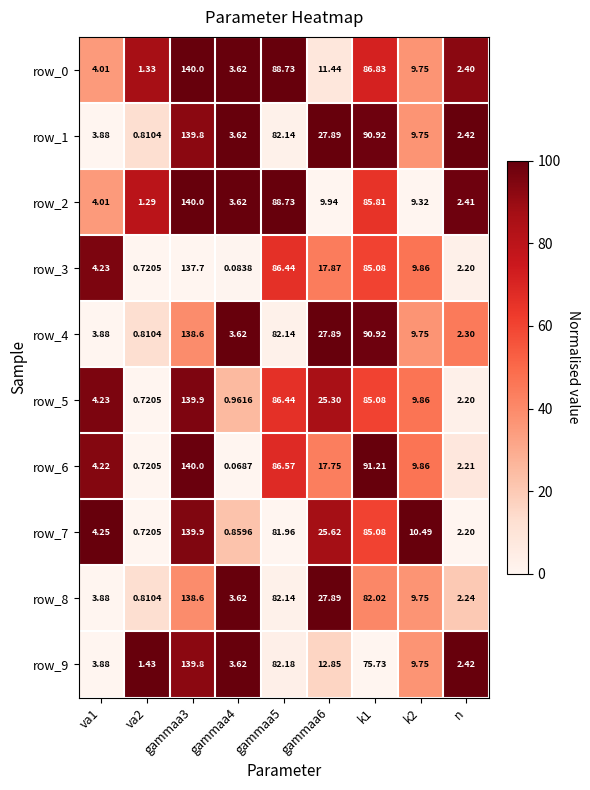

Is the value of row_1 at n greater than the value of row_3 at va1?

No